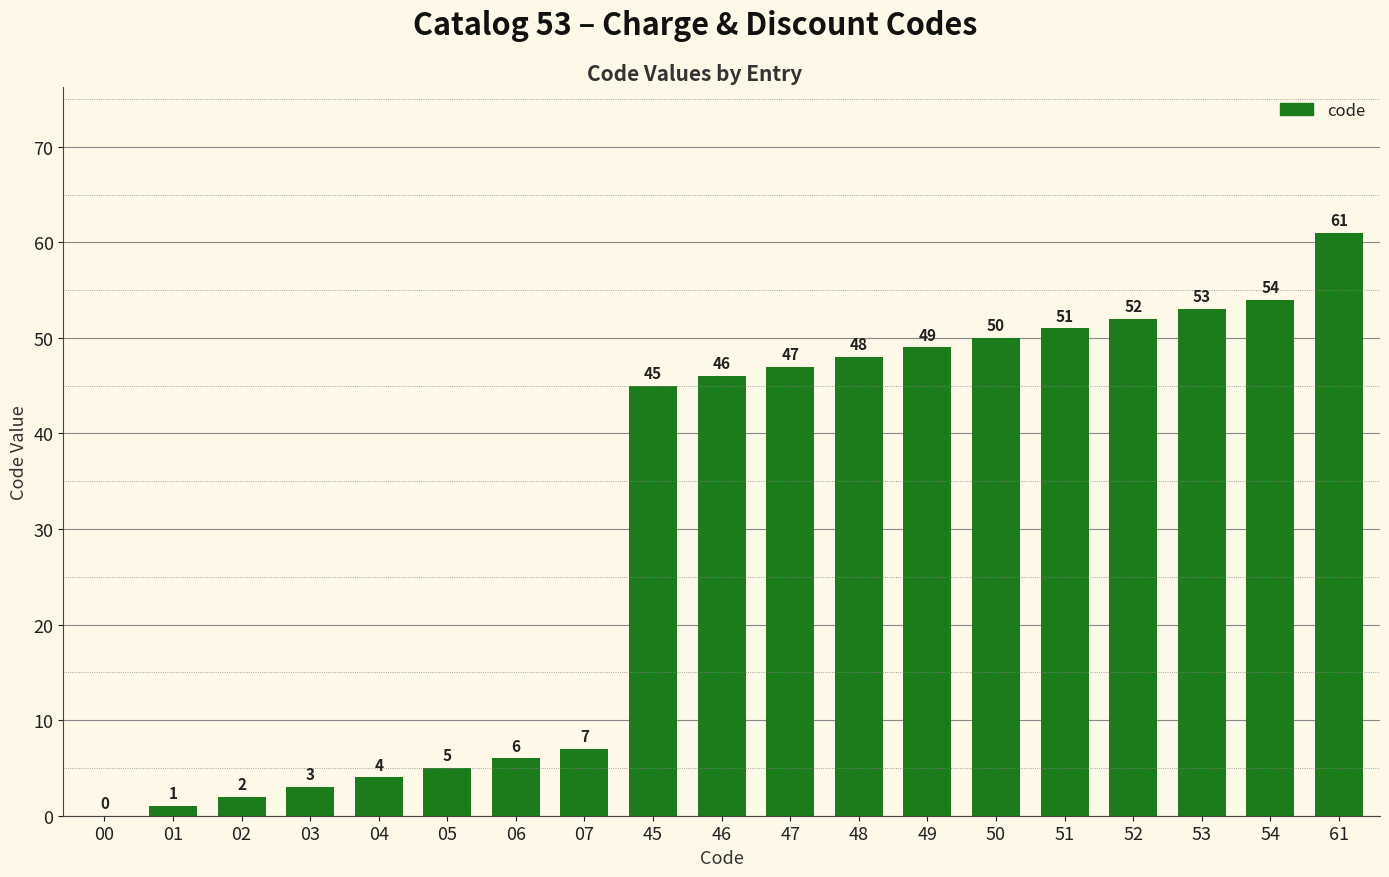

What is the difference between the values at 53 and 06?

47